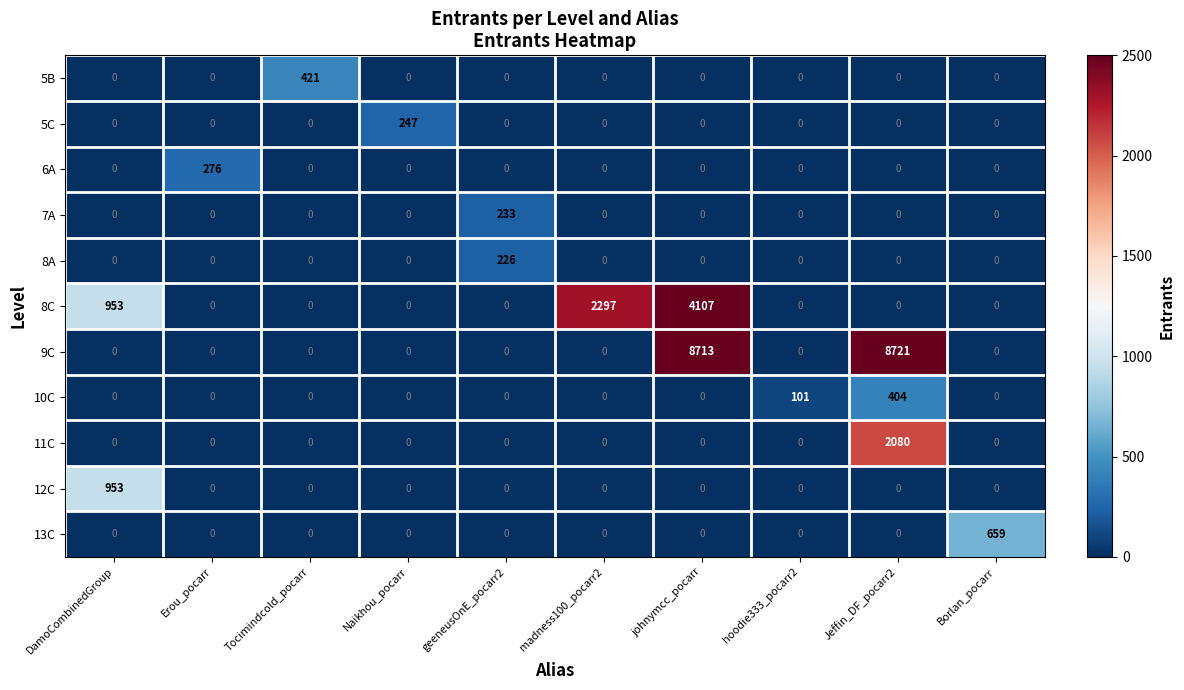

How many series are shown in this chart?

11